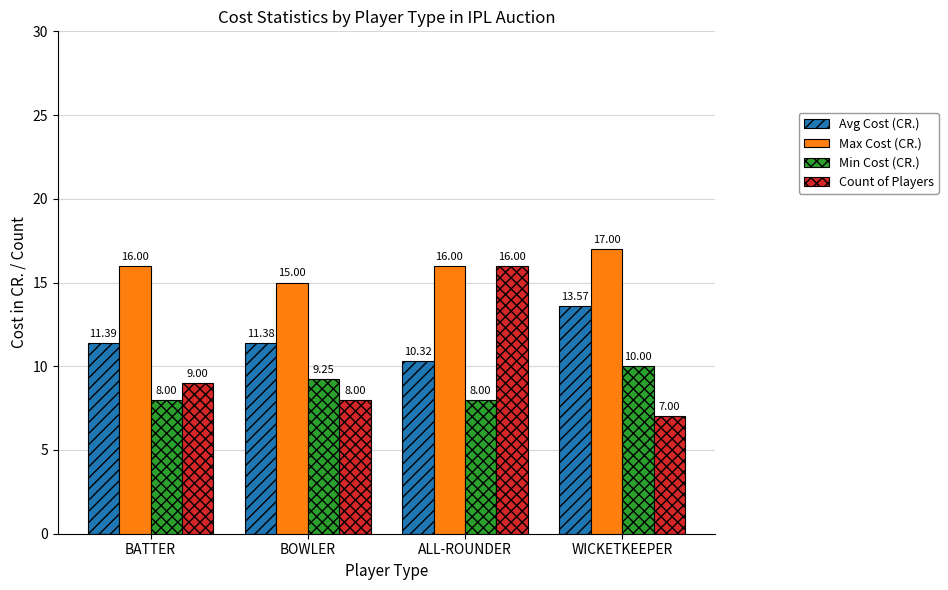

List the series in order of their overall mean, highest first.

Max Cost (CR.), Avg Cost (CR.), Count of Players, Min Cost (CR.)